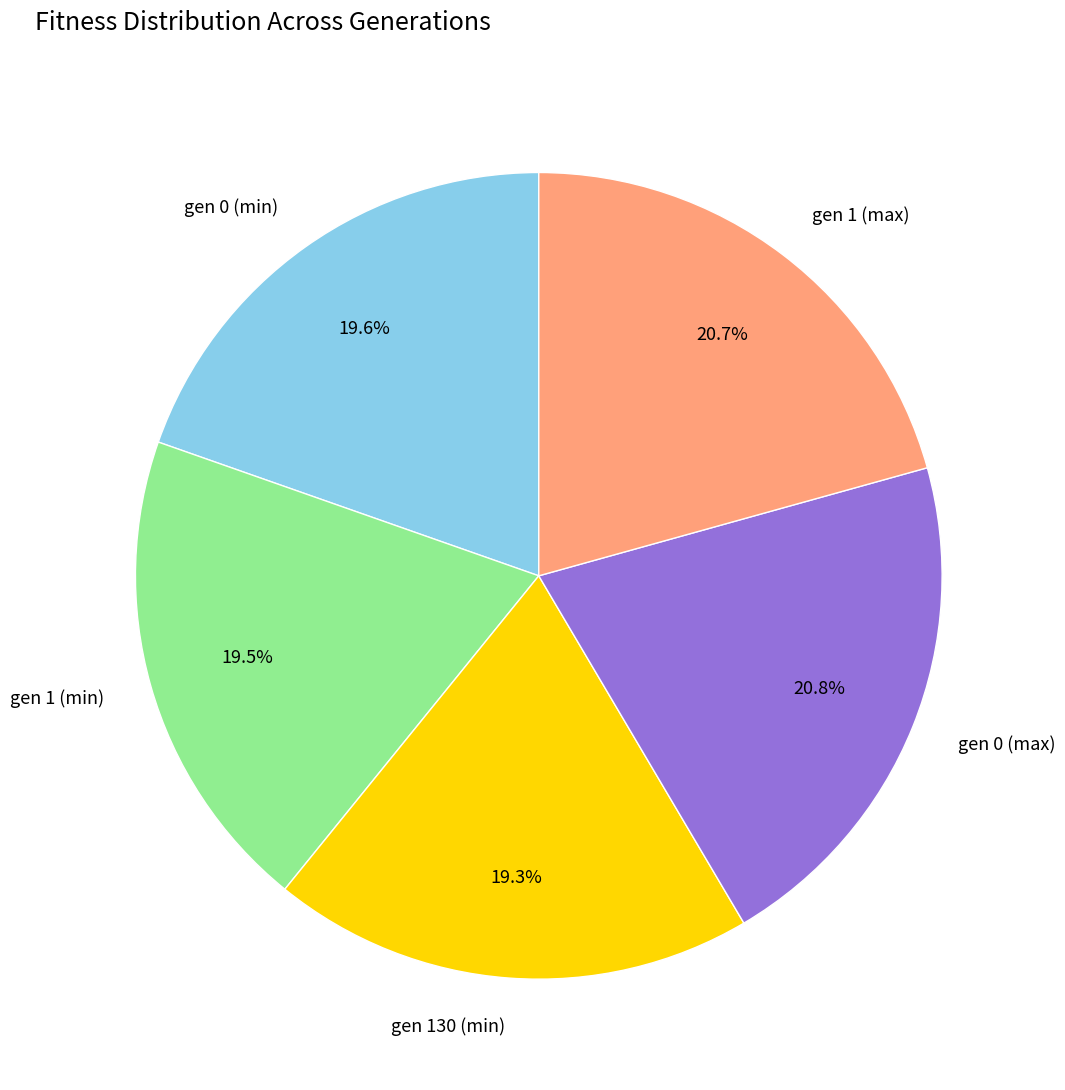

What is the ratio of the value at gen 1 (min) to the value at gen 0 (max)?

0.9